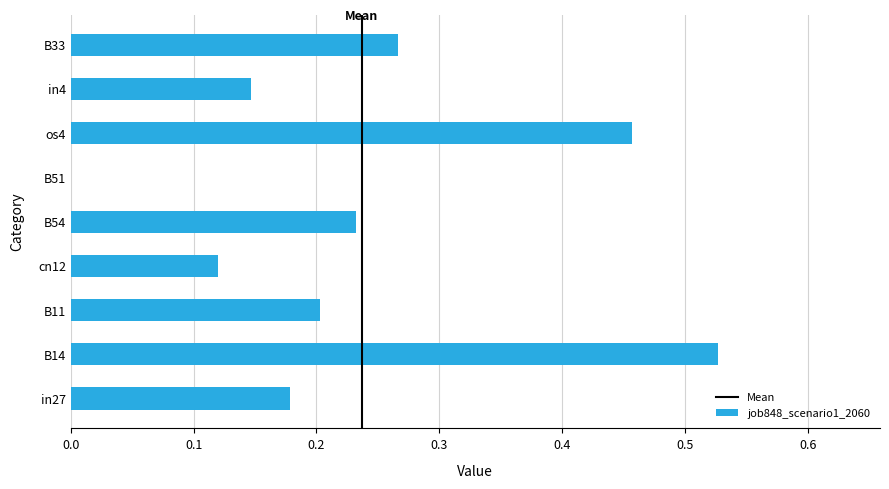

Between cn12 and B54, which is larger?

B54